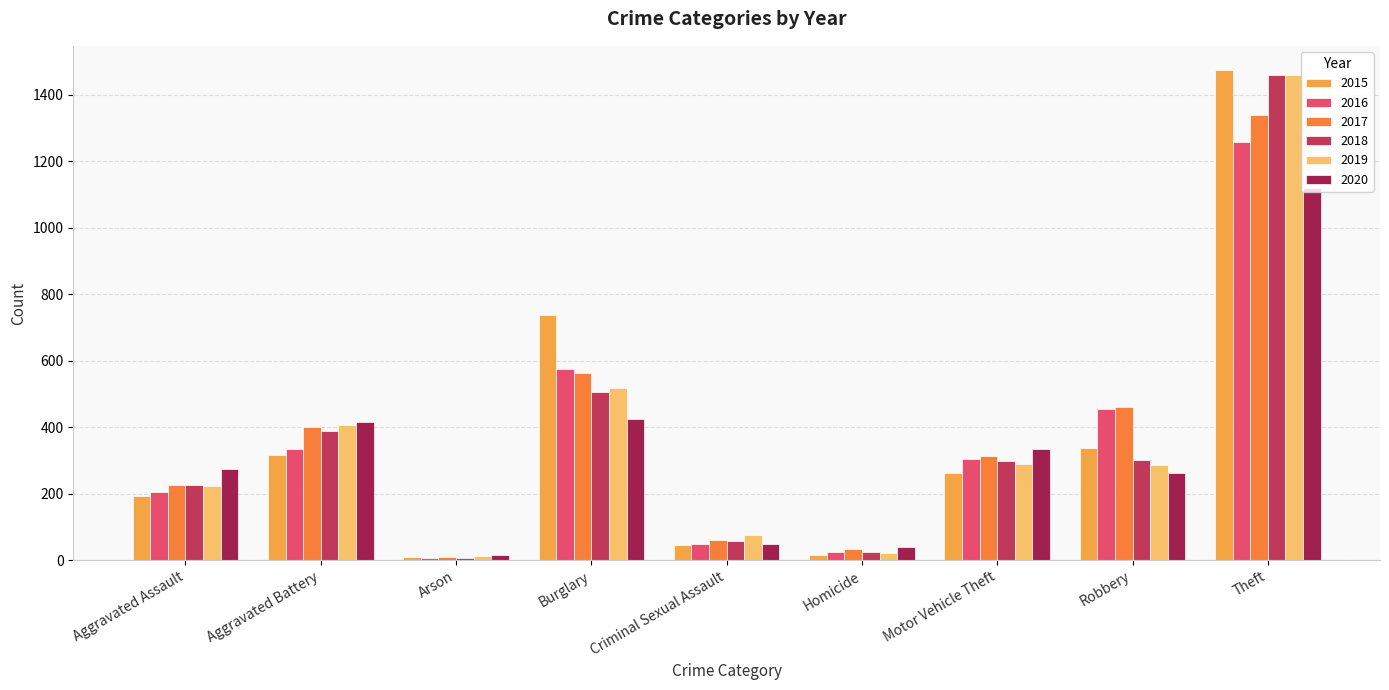

What is the difference between the highest and lowest values at Robbery?

197